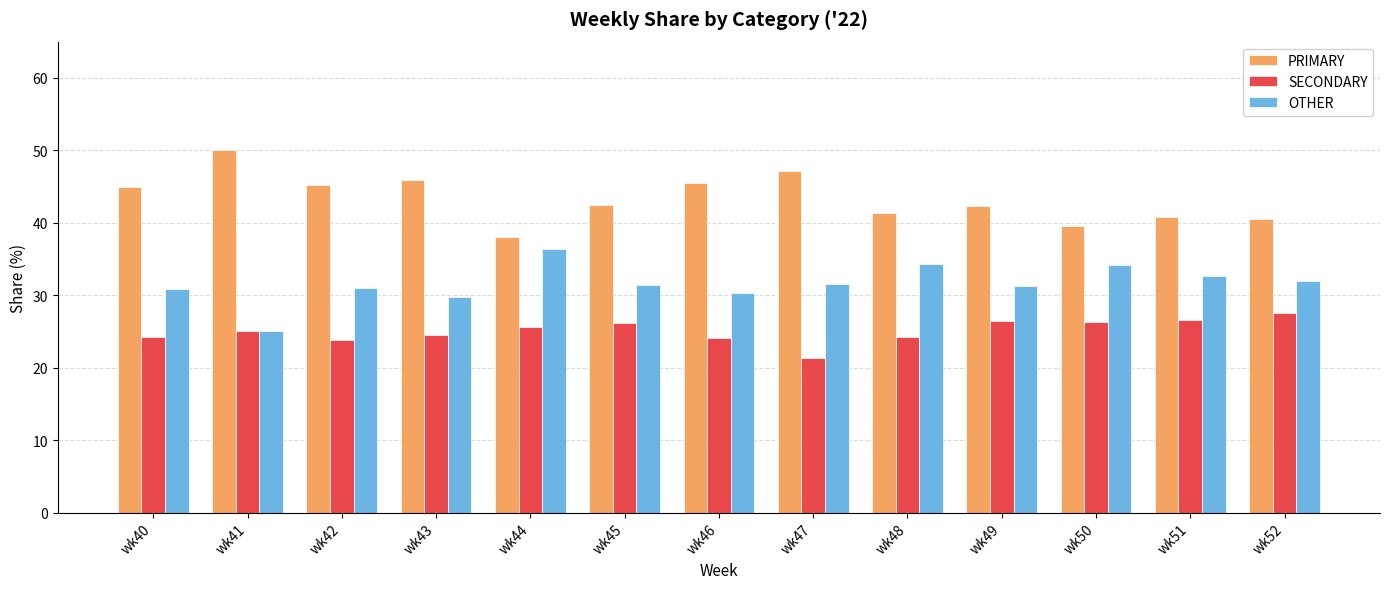

What is the sum of the PRIMARY values at wk49 and wk44?

80.3